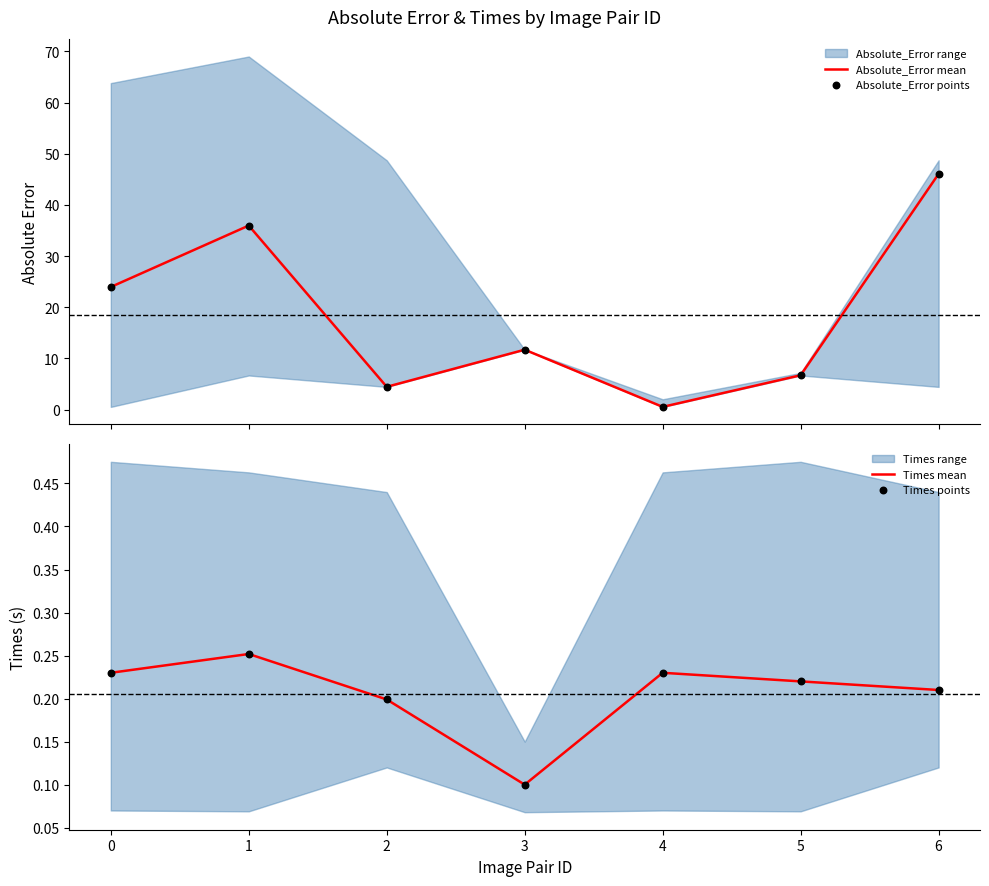

Is the value of Absolute_Error points at 6 greater than the value of Absolute_Error mean at 3?

Yes